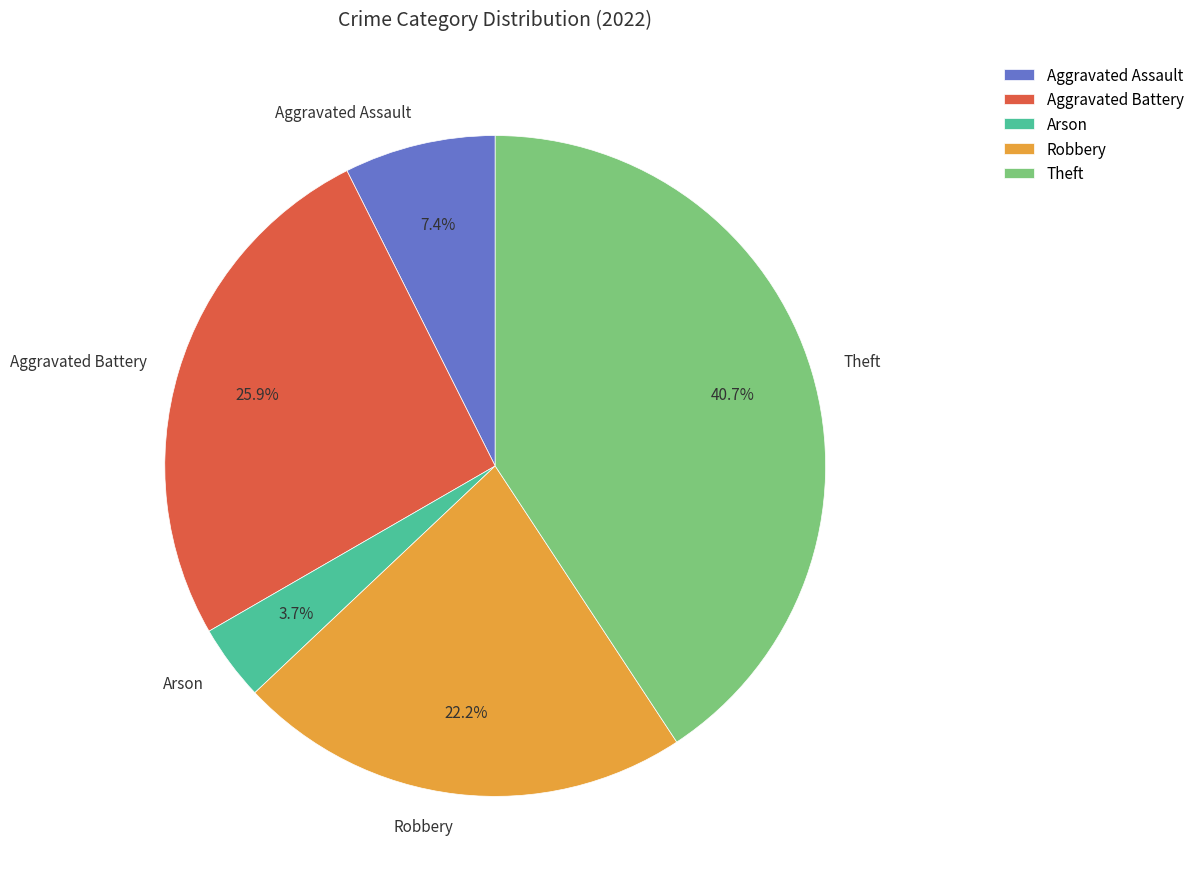

What is the total percentage of Arson and Theft?

44.4%